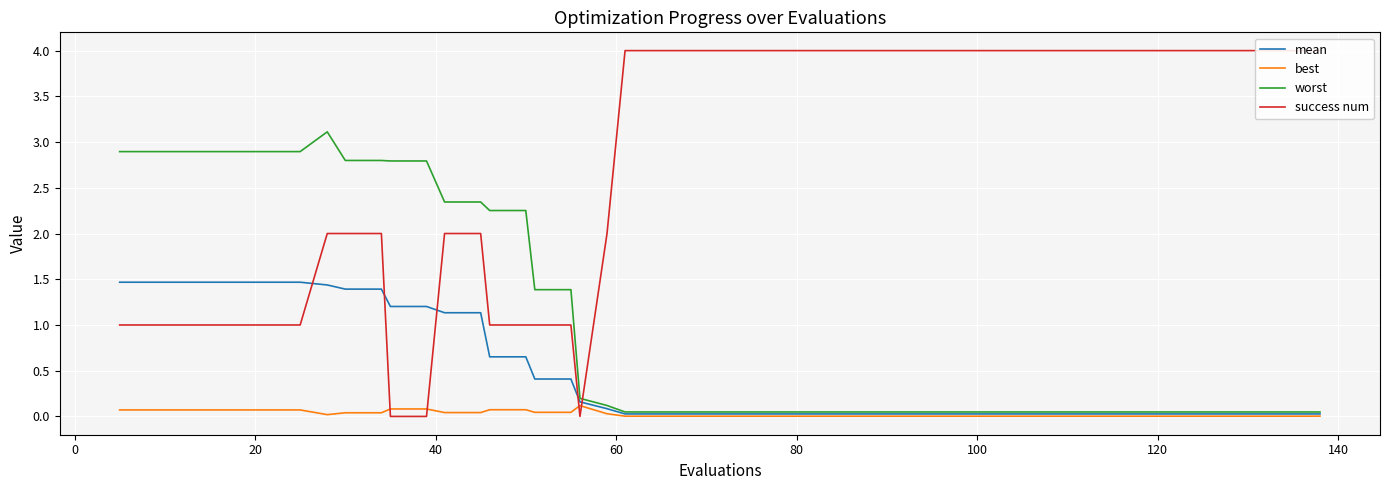

True or false: best has more than 1 points higher than both neighbors.

False